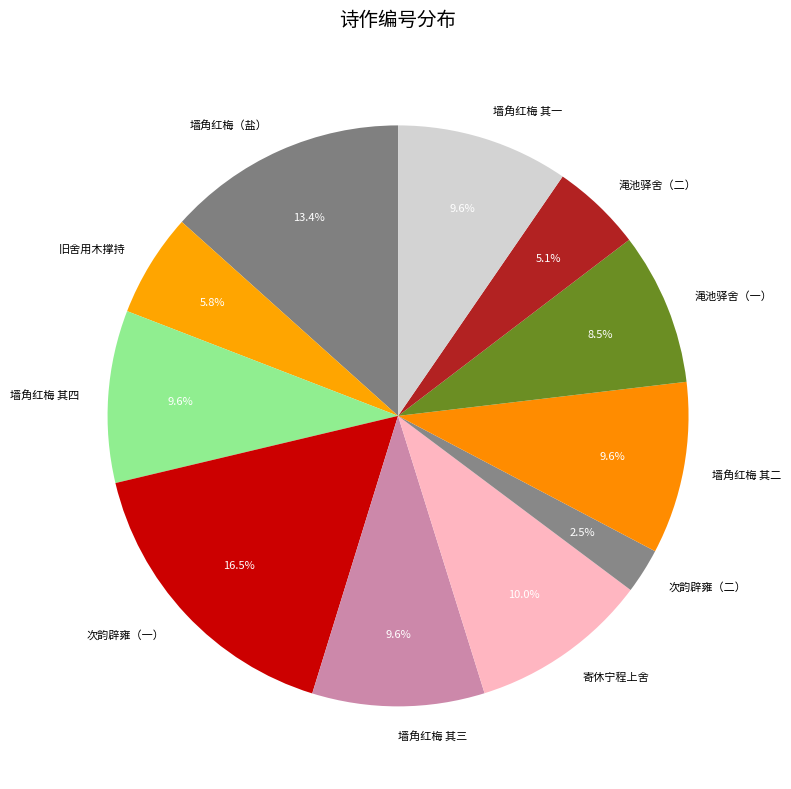

Approximately how many times larger is the value at 墙角红梅（盐） compared to 渑池驿舍（二）?

2.6